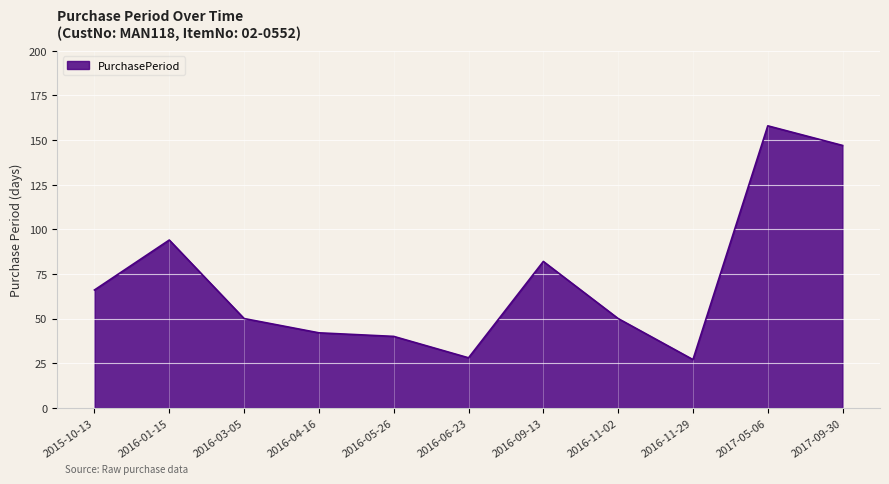

At which label does the data first exceed 50?

2015-10-13